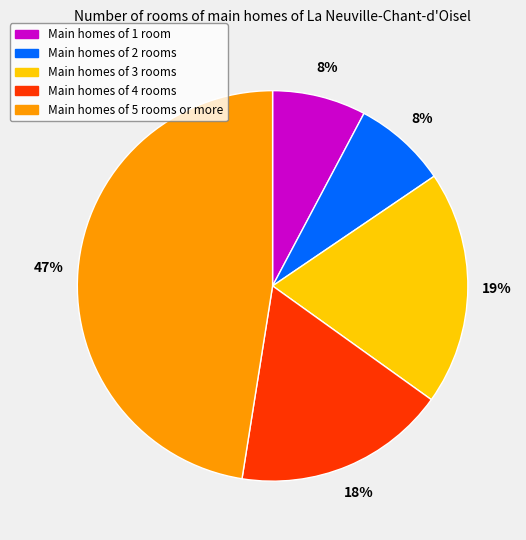

Count the number of slices in the pie.

5